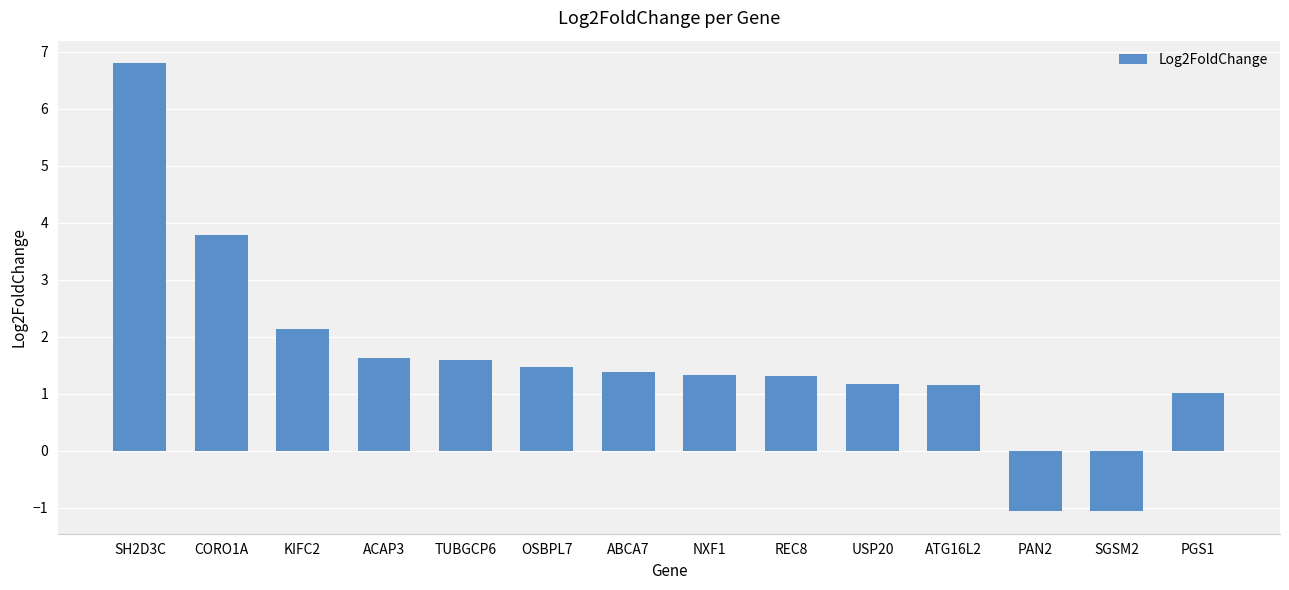

What is the value of the 1st bar from the left?

6.8